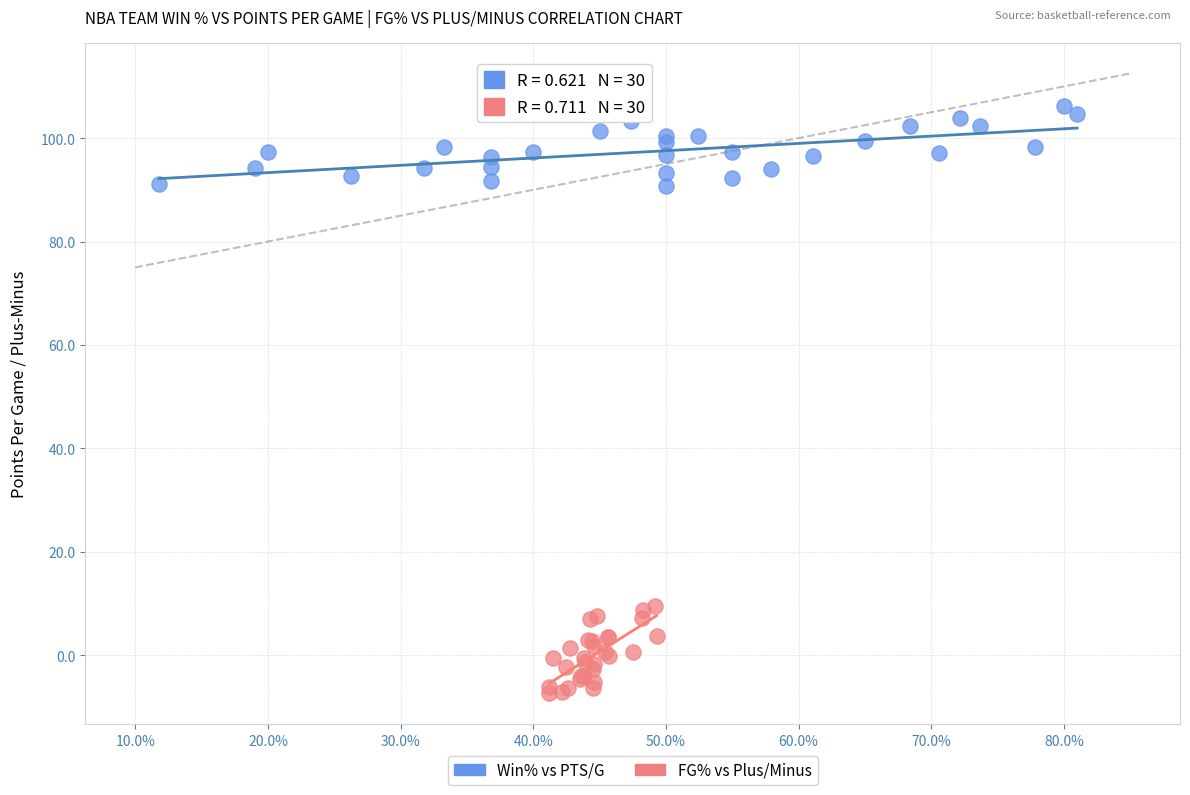

What are all the series names shown in the legend?

Win% vs PTS/G, FG% vs Plus/Minus